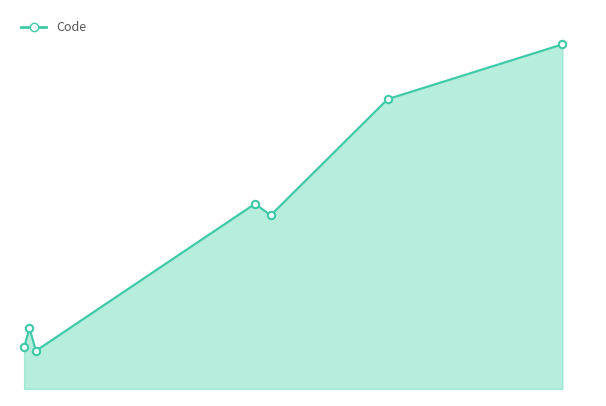

Does the chart have visible grid lines?

No